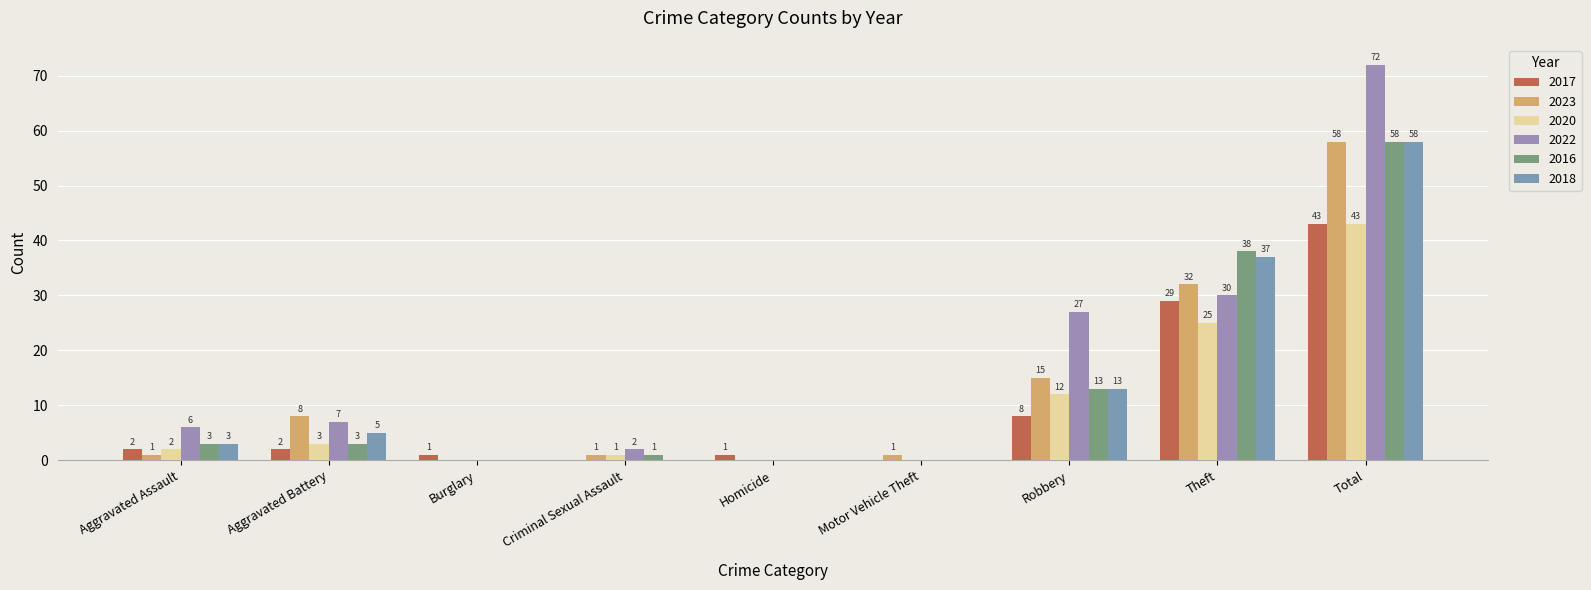

Reading left to right, extract all data points from this chart.

2017: Aggravated Assault=2	Aggravated Battery=2	Burglary=1	Criminal Sexual Assault=0	Homicide=1	Motor Vehicle Theft=0	Robbery=8	Theft=29	Total=43
2023: Aggravated Assault=1	Aggravated Battery=8	Burglary=0	Criminal Sexual Assault=1	Homicide=0	Motor Vehicle Theft=1	Robbery=15	Theft=32	Total=58
2020: Aggravated Assault=2	Aggravated Battery=3	Burglary=0	Criminal Sexual Assault=1	Homicide=0	Motor Vehicle Theft=0	Robbery=12	Theft=25	Total=43
2022: Aggravated Assault=6	Aggravated Battery=7	Burglary=0	Criminal Sexual Assault=2	Homicide=0	Motor Vehicle Theft=0	Robbery=27	Theft=30	Total=72
2016: Aggravated Assault=3	Aggravated Battery=3	Burglary=0	Criminal Sexual Assault=1	Homicide=0	Motor Vehicle Theft=0	Robbery=13	Theft=38	Total=58
2018: Aggravated Assault=3	Aggravated Battery=5	Burglary=0	Criminal Sexual Assault=0	Homicide=0	Motor Vehicle Theft=0	Robbery=13	Theft=37	Total=58